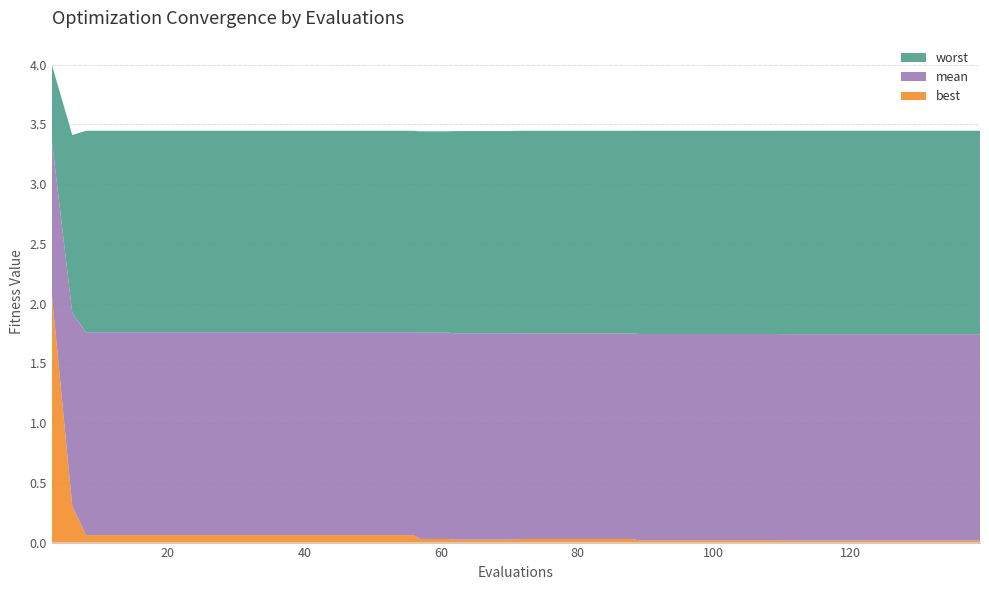

Reading left to right, list all the values displayed in this chart.

worst: 4.0	3.4	3.4	3.4	3.4	3.4	3.4	3.4	3.4	3.4	3.4	3.4	3.4	3.4	3.4	3.4	3.4	3.4	3.4	3.4	3.4	3.4	3.4	3.4	3.4	3.4	3.4	3.4	3.4	3.4	3.4	3.4	3.4	3.4	3.4	3.4	3.4	3.4	3.4	3.4
mean: 3.4	1.9	1.8	1.8	1.8	1.8	1.8	1.8	1.8	1.8	1.8	1.8	1.8	1.8	1.8	1.8	1.8	1.8	1.8	1.8	1.8	1.8	1.8	1.8	1.8	1.7	1.7	1.7	1.7	1.7	1.7	1.7	1.7	1.7	1.7	1.7	1.7	1.7	1.7	1.7
best: 2.1	0.3	0.1	0.1	0.1	0.1	0.1	0.1	0.1	0.1	0.1	0.1	0.1	0.1	0.1	0.0	0.0	0.0	0.0	0.0	0.0	0.0	0.0	0.0	0.0	0.0	0.0	0.0	0.0	0.0	0.0	0.0	0.0	0.0	0.0	0.0	0.0	0.0	0.0	0.0